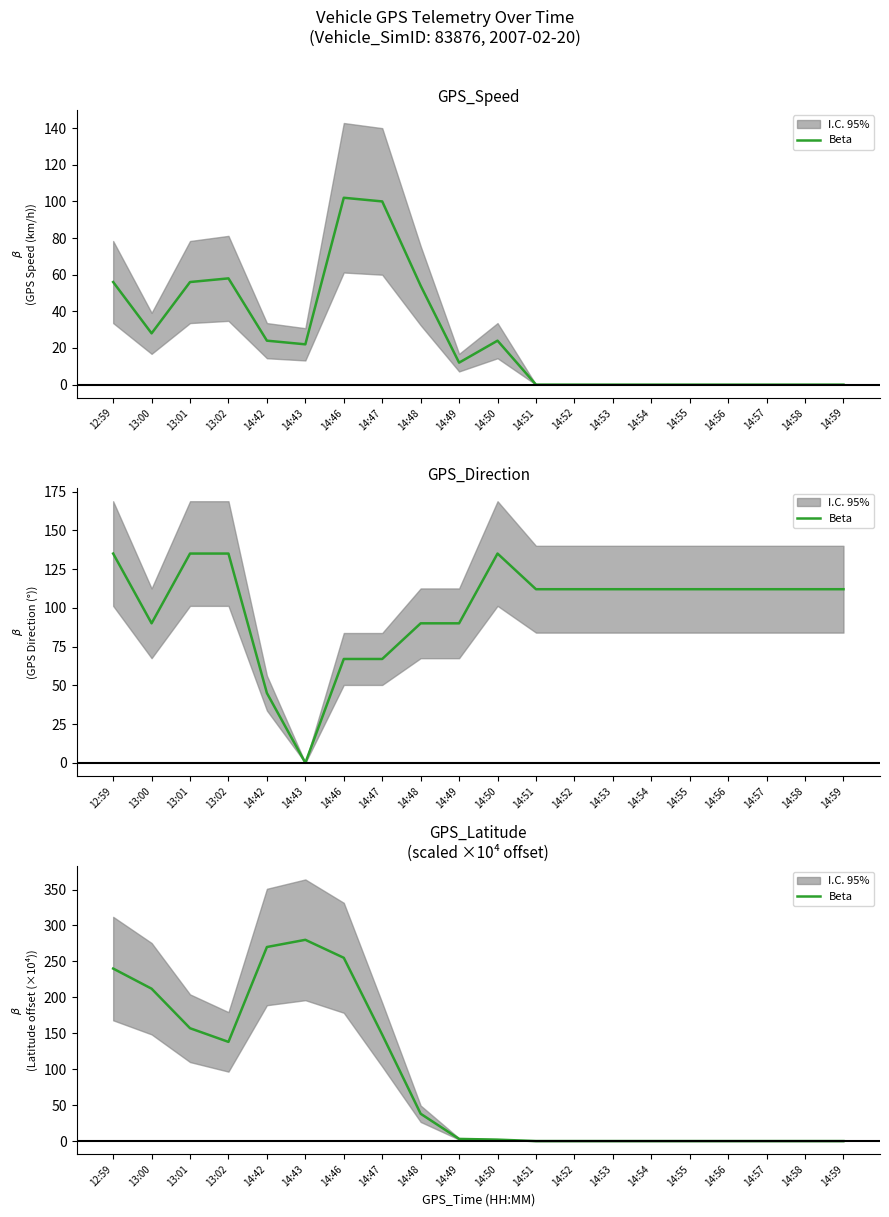

What is the maximum value shown in the chart?

280.0